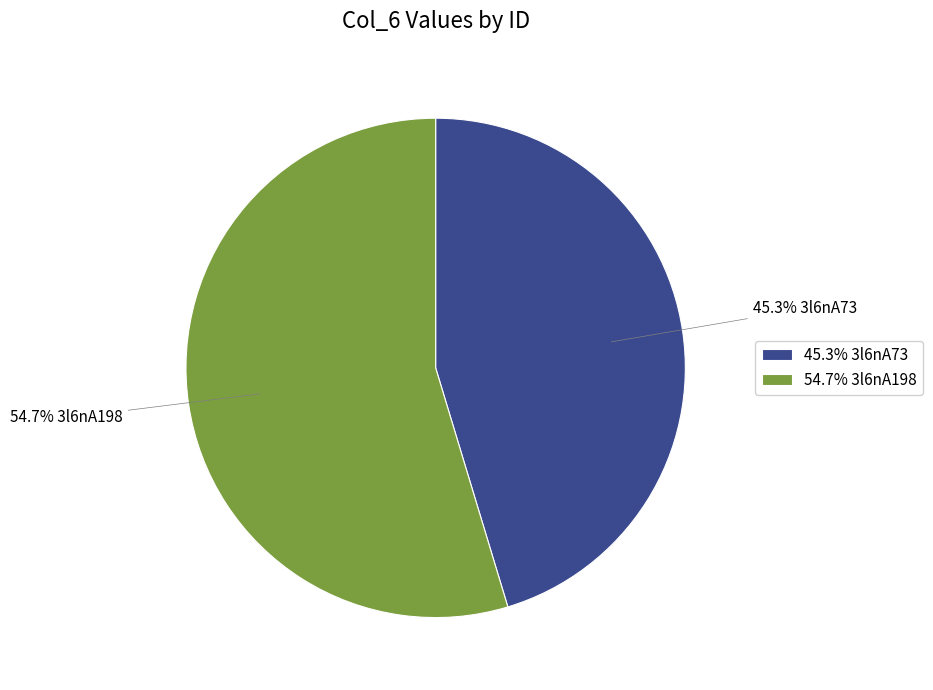

What is the majority slice?

54.7% 3l6nA198